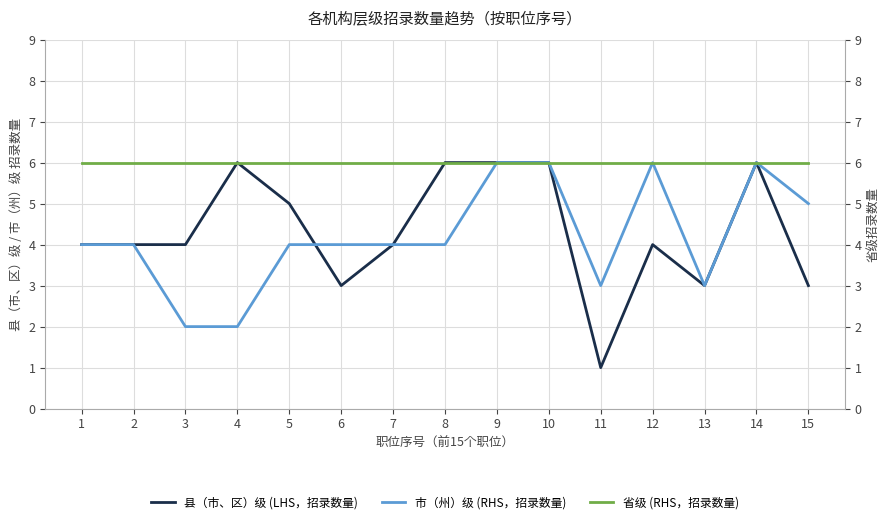

What is the lowest value of the 市（州）级 (RHS，招录数量) series?

2